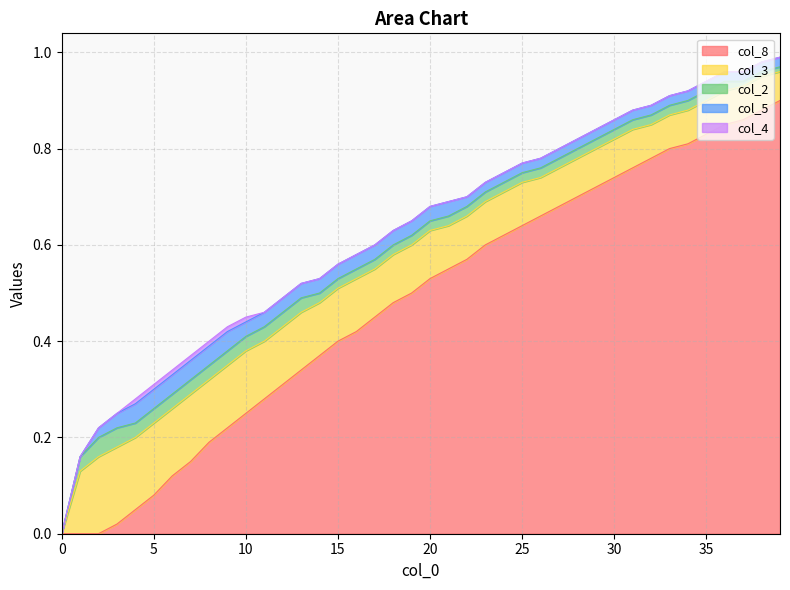

True or false: col_8 has a value of 0.8 at 31.

True